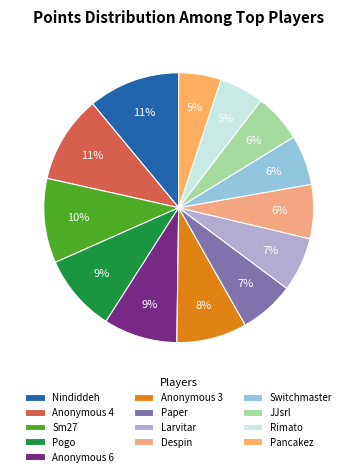

Rank the categories by value from lowest to highest.

Pancakez, Rimato, JJsrl, Switchmaster, Despin, Larvitar, Paper, Anonymous 3, Anonymous 6, Pogo, Sm27, Anonymous 4, Nindiddeh